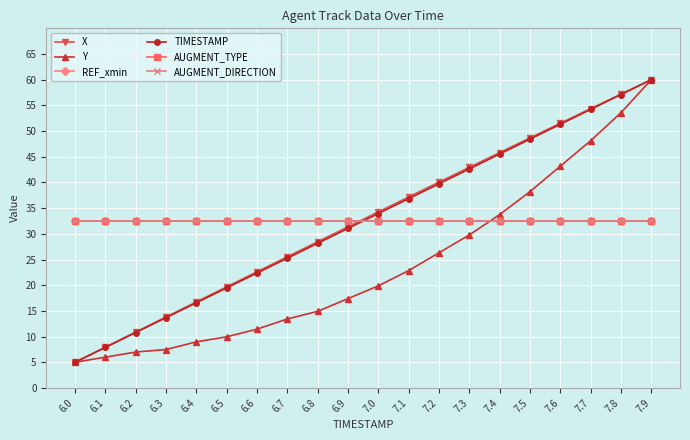

Which series changed the most between 6.4 and 7.8?

Y